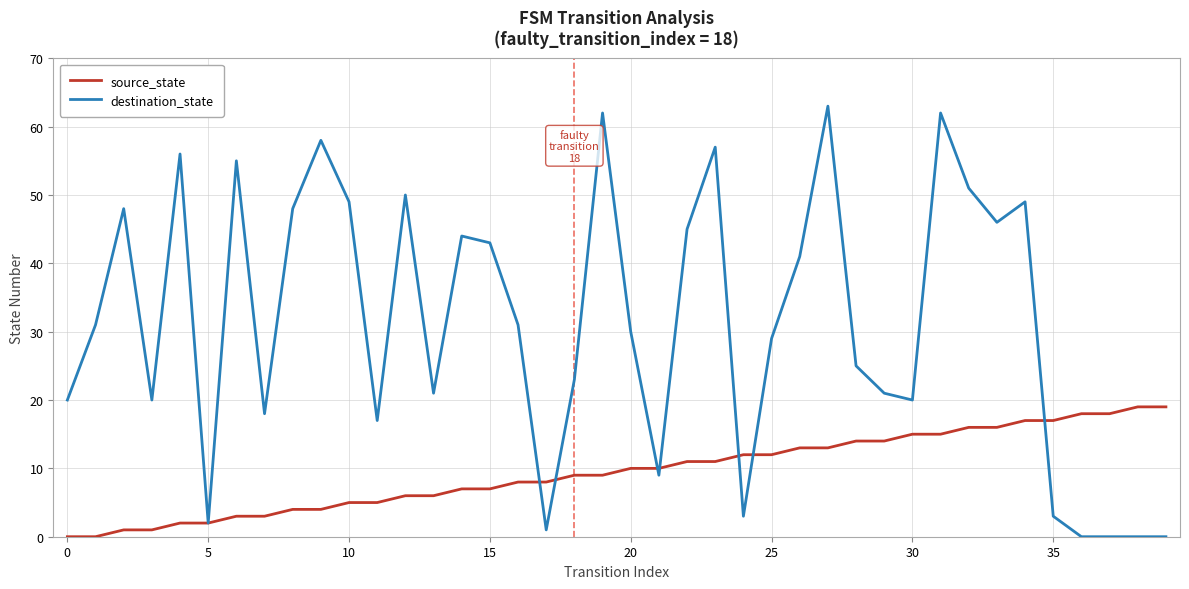

List the series in order of their overall mean, highest first.

destination_state, source_state